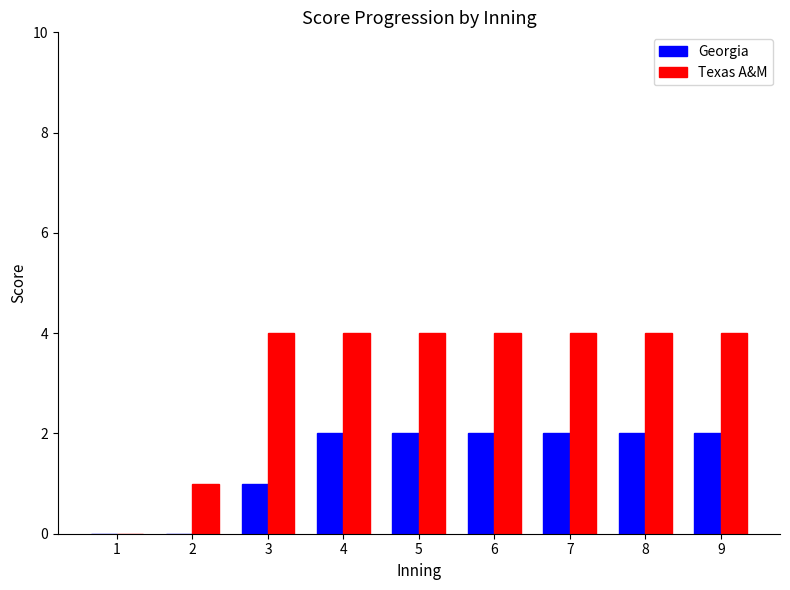

What is the approximate value of Texas A&M at 3?

4